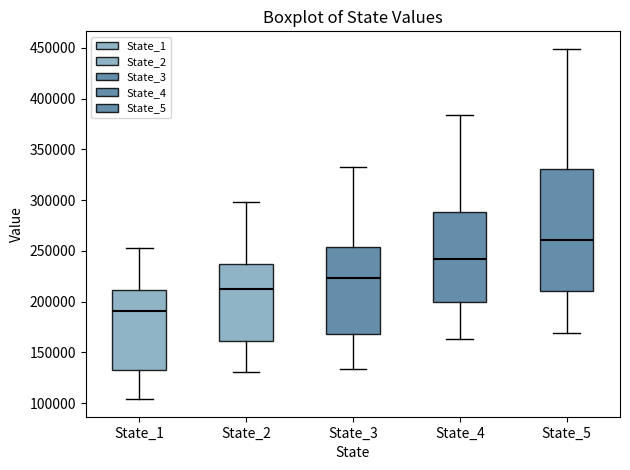

Reading left to right, transcribe this box plot: for each box, give where its median line is, the range the box spans, and where its two whiskers end, as read against the y-axis. The values are not printed on the chart, so give them approximately, as read against the axis.

State_1: median 190000, box 130000 to 210000, whiskers 105000 to 255000
State_2: median 215000, box 160000 to 235000, whiskers 130000 to 300000
State_3: median 225000, box 170000 to 255000, whiskers 135000 to 330000
State_4: median 240000, box 200000 to 290000, whiskers 165000 to 385000
State_5: median 260000, box 210000 to 330000, whiskers 170000 to 450000